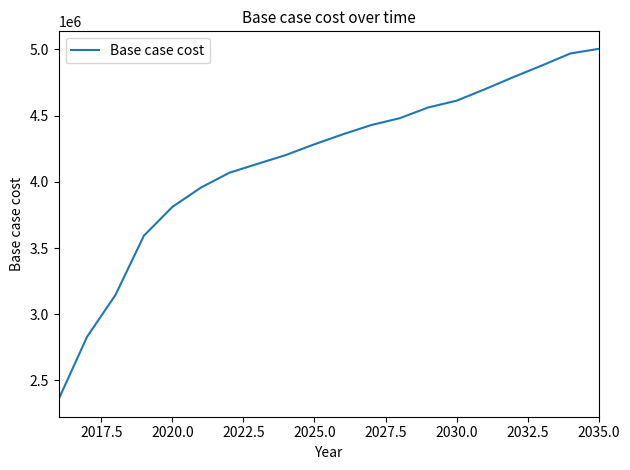

What is the smallest value displayed?

2358659.9